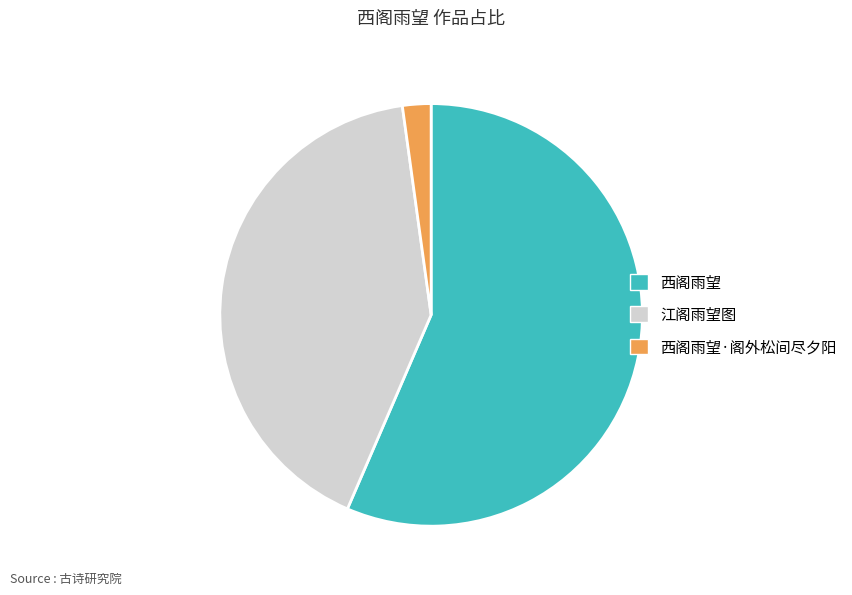

Is the sum of 西阁雨望 and 江阁雨望图 greater than half?

Yes